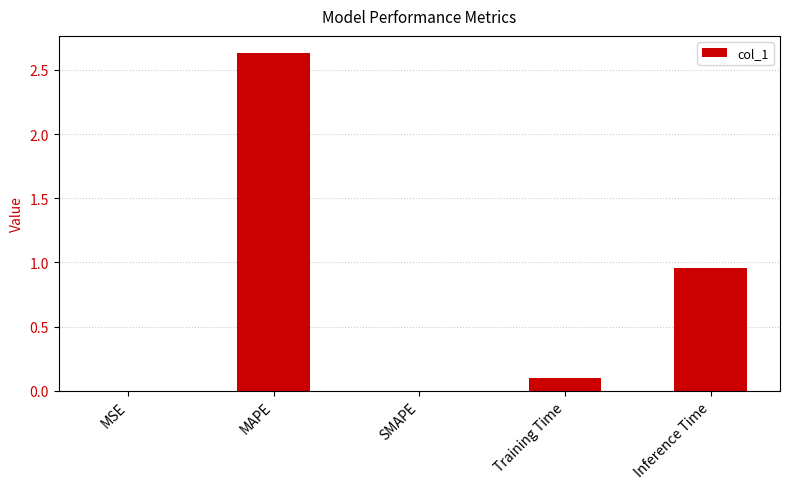

The chart shows a value of 0.9 at MAPE. True or false?

False